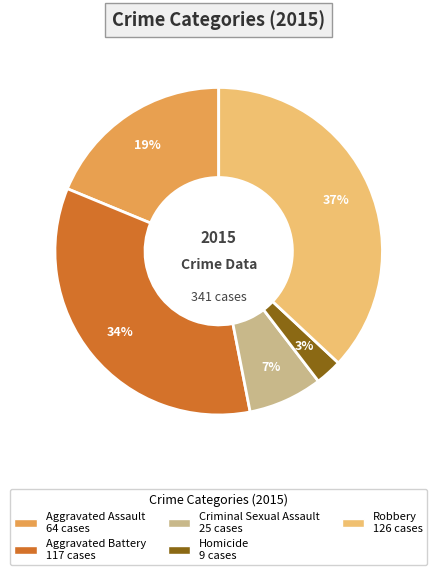

Which has a higher value, Homicide or Aggravated Assault?

Aggravated Assault